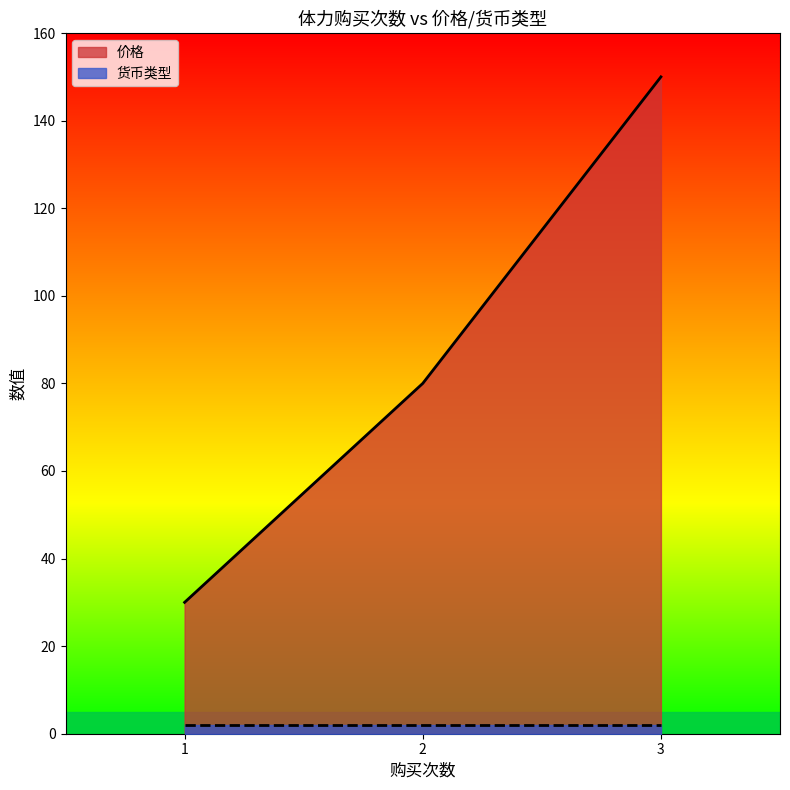

Reading right to left, transcribe all the data shown in this chart.

3=150	2=80	1=30